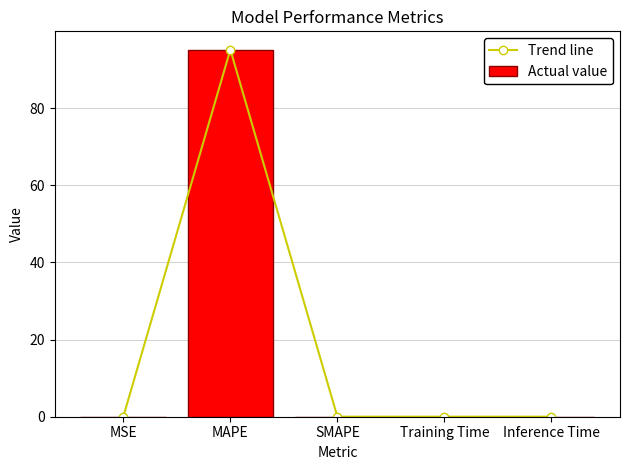

True or false: Trend line has a value of 40.3 at MAPE.

False